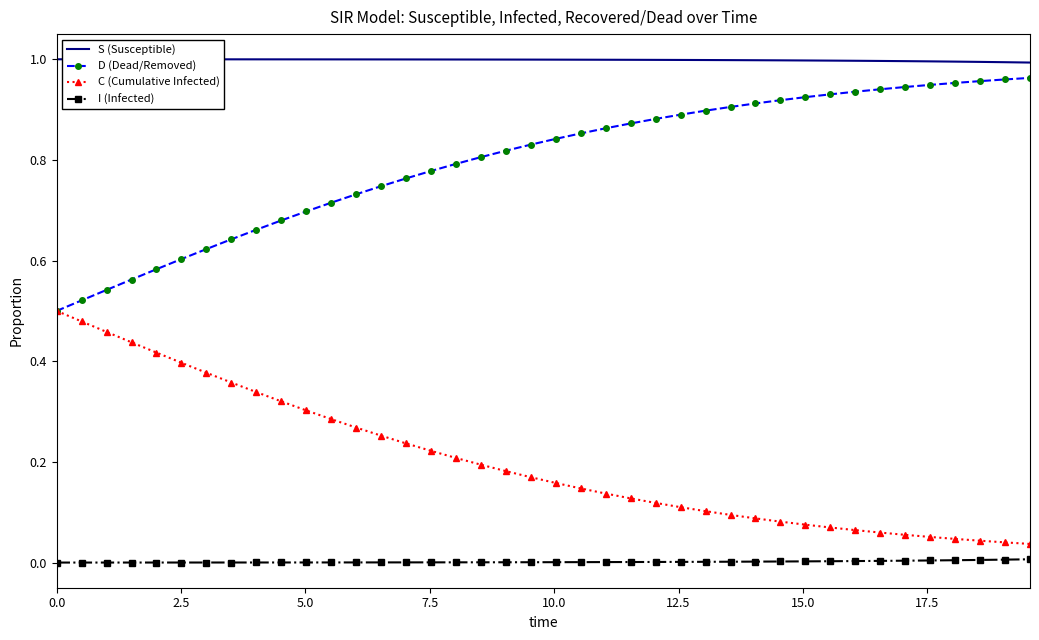

Rank the series by their average value, from lowest to highest.

I (Infected), C (Cumulative Infected), D (Dead/Removed), S (Susceptible)